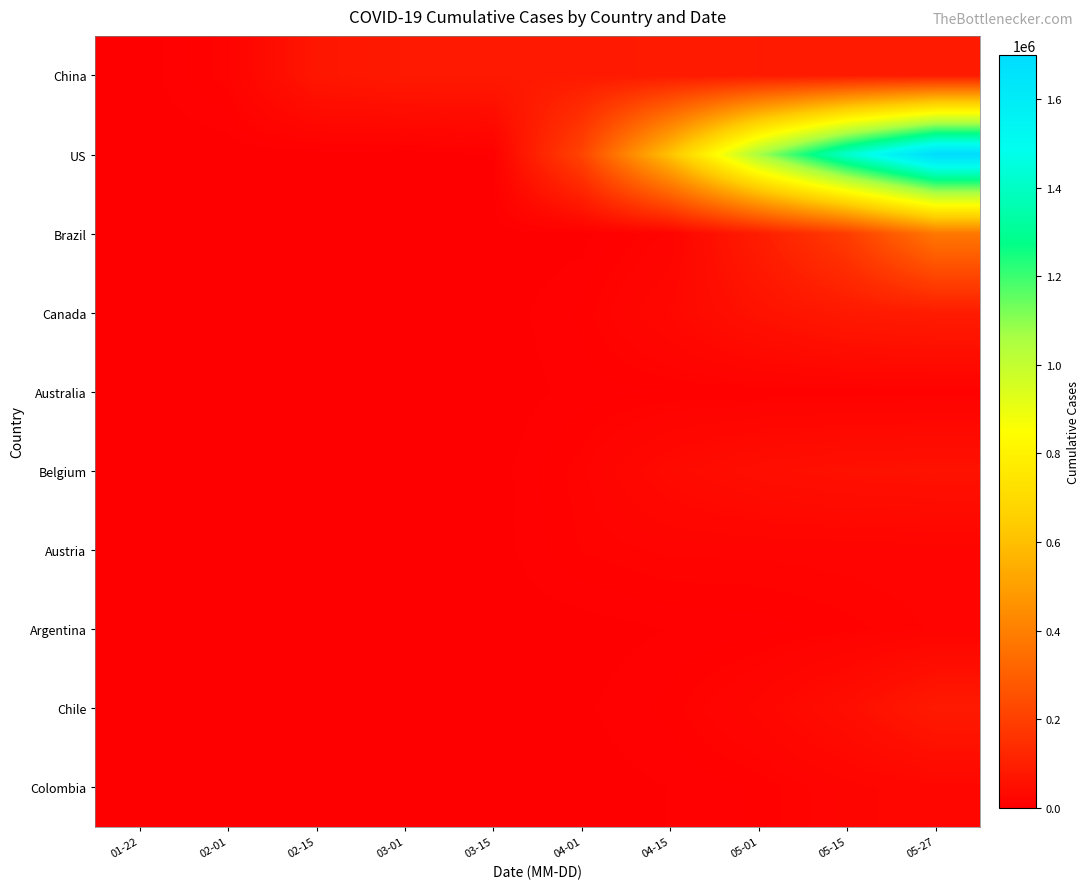

Reading left to right, what are all the values shown in this chart?

China: 01-22=548	02-01=11891	02-15=70513	03-01=80136	03-15=80824	04-01=81589	04-15=83853	05-01=82941	05-15=84029	05-27=84106
US: 01-22=1	02-01=6	02-15=15	03-01=74	03-15=3680	04-01=213144	04-15=609516	05-01=1062446	05-15=1418407	05-27=1699183
Brazil: 01-22=0	02-01=0	02-15=0	03-01=2	03-15=200	04-01=1546	04-15=14034	05-01=92202	05-15=190137	05-27=374898
Canada: 01-22=0	02-01=4	02-15=7	03-01=24	03-15=415	04-01=7398	04-15=27035	05-01=57926	05-15=80493	05-27=88989
Australia: 01-22=0	02-01=12	02-15=15	03-01=27	03-15=377	04-01=4862	04-15=6440	05-01=6303	05-15=6948	05-27=7150
Belgium: 01-22=0	02-01=1	02-15=1	03-01=2	03-15=886	04-01=11899	04-15=33573	05-01=47334	05-15=54644	05-27=57592
Austria: 01-22=0	02-01=0	02-15=0	03-01=18	03-15=1018	04-01=10180	04-15=14336	05-01=14476	05-15=15684	05-27=16591
Argentina: 01-22=0	02-01=0	02-15=0	03-01=0	03-15=56	04-01=966	04-15=3435	05-01=4532	05-15=8371	05-27=13933
Chile: 01-22=0	02-01=0	02-15=0	03-01=0	03-15=155	04-01=2449	04-15=7917	05-01=22016	05-15=46059	05-27=82289
Colombia: 01-22=0	02-01=0	02-15=0	03-01=0	03-15=54	04-01=906	04-15=3439	05-01=7285	05-15=17687	05-27=24104